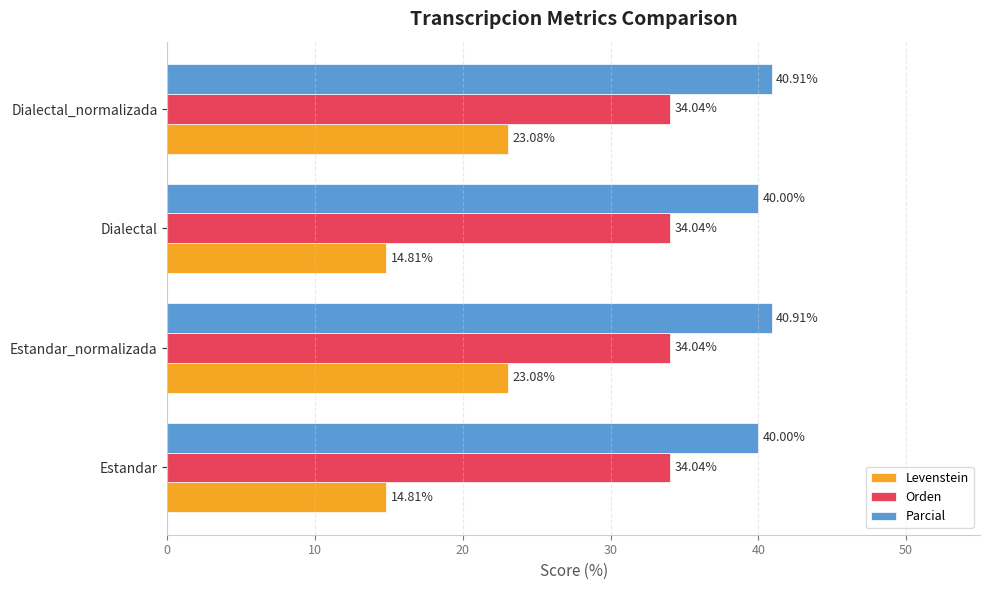

What is the maximum value for Levenstein?

23.1